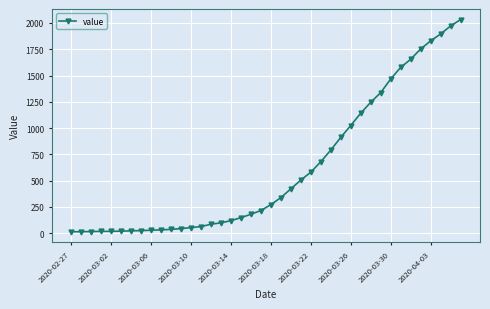

What is the maximum value shown in the chart?

2032